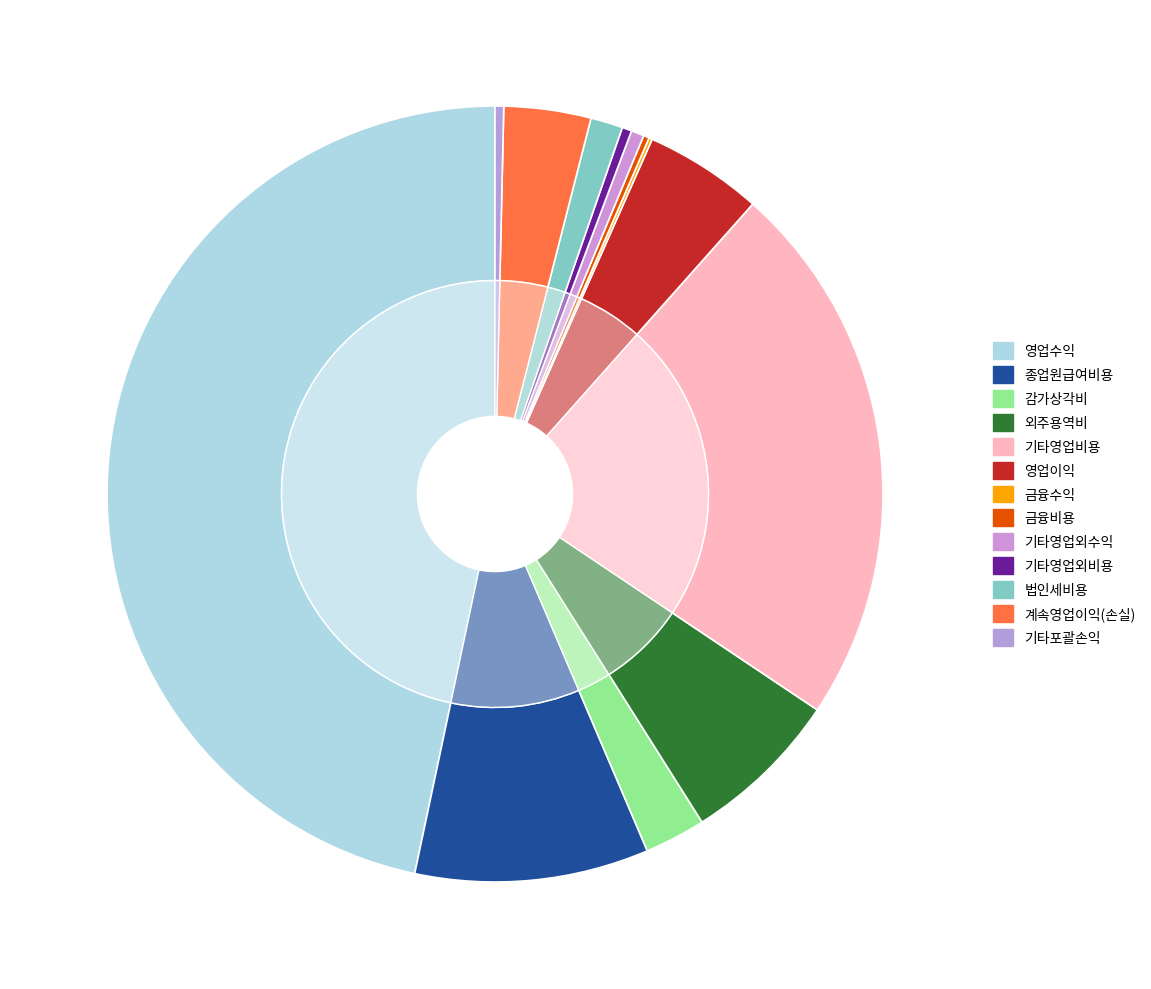

Rank the categories by value from lowest to highest.

금융수익, 금융비용, 기타포괄손익, 기타영업외비용, 기타영업외수익, 법인세비용, 감가상각비, 계속영업이익(손실), 영업이익, 외주용역비, 종업원급여비용, 기타영업비용, 영업수익